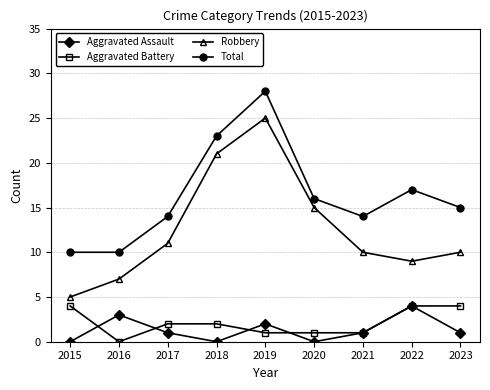

The Total series shows 17 at 2022. True or false?

True